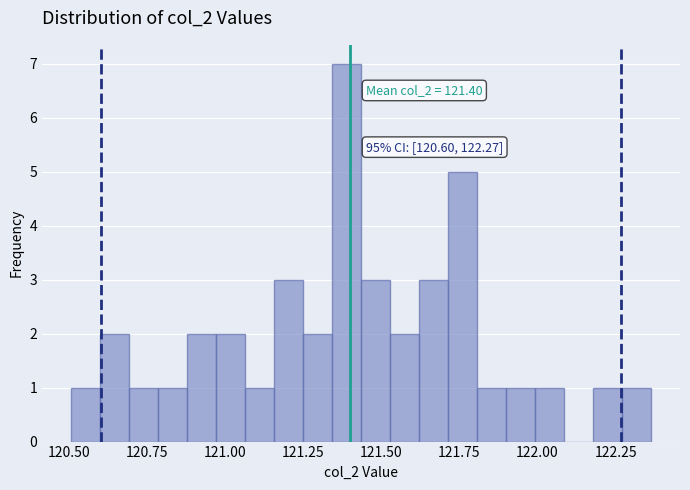

Around what value on the x-axis is the tallest bar? Give the approximate position of its centre, as read against the axis.

121.40